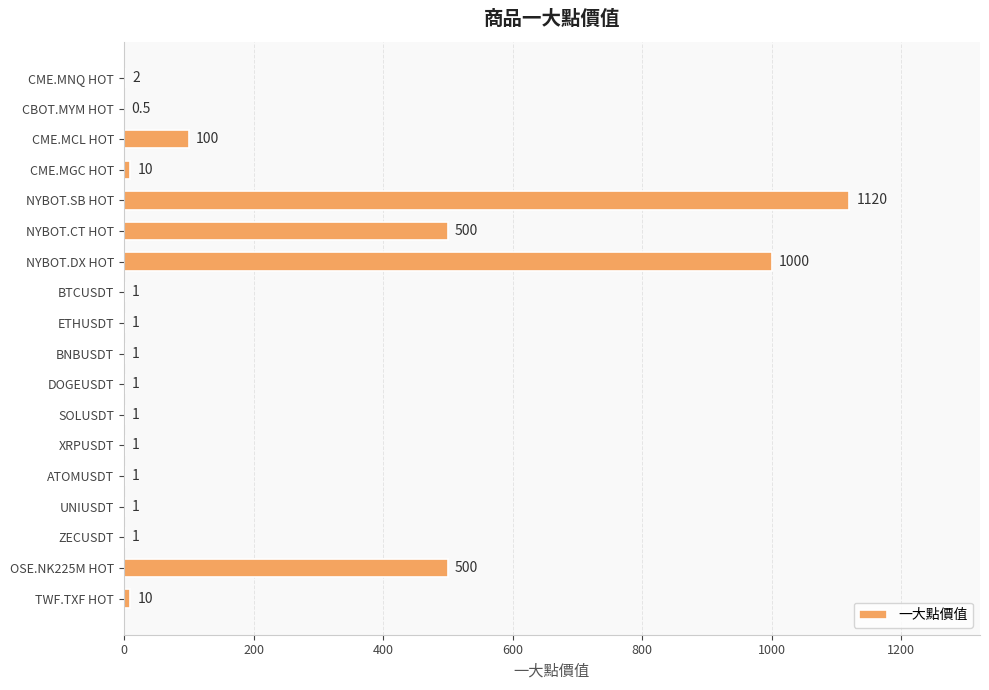

Which category has the highest value across all series?

NYBOT.SB HOT